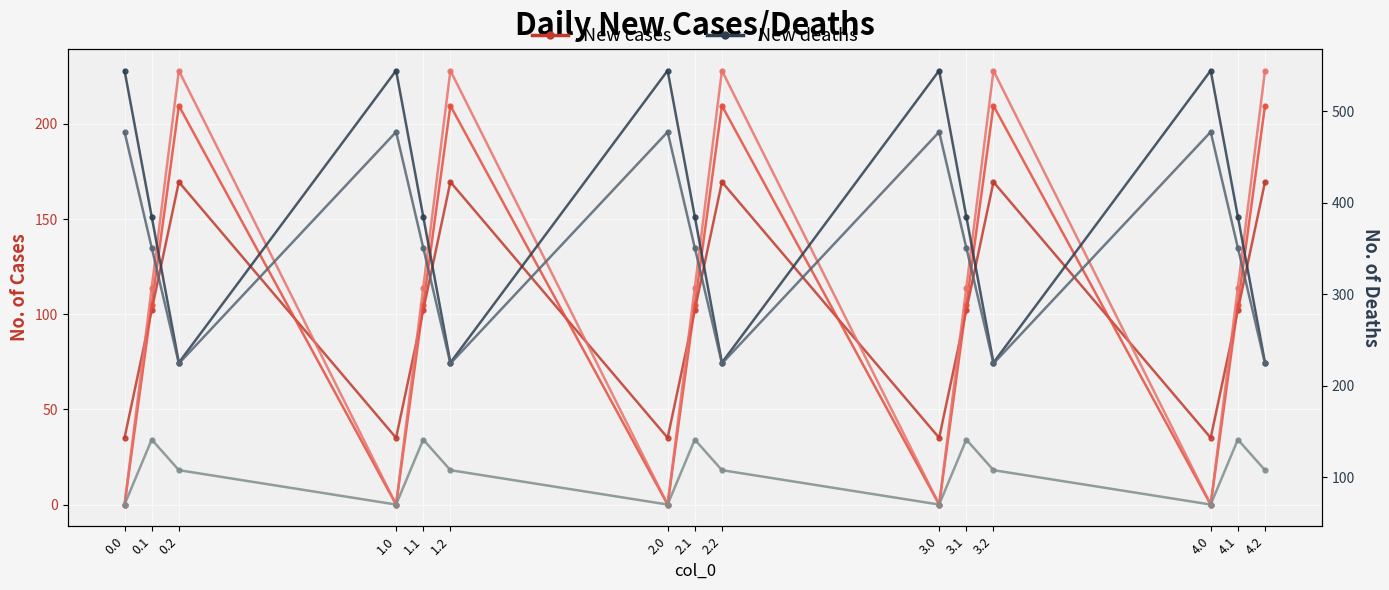

Reading left to right, list all the values displayed in this chart.

col_8: 0.0=35.0	0.1=102.3	0.2=169.5	1.0=35.0	1.1=102.3	1.2=169.5	2.0=35.0	2.1=102.3	2.2=169.5	3.0=35.0	3.1=102.3	3.2=169.5	4.0=35.0	4.1=102.3	4.2=169.5
col_9: 0.0=0.0	0.1=104.8	0.2=209.6	1.0=0.0	1.1=104.8	1.2=209.6	2.0=0.0	2.1=104.8	2.2=209.6	3.0=0.0	3.1=104.8	3.2=209.6	4.0=0.0	4.1=104.8	4.2=209.6
col_10: 0.0=0.0	0.1=114.0	0.2=228.0	1.0=0.0	1.1=114.0	1.2=228.0	2.0=0.0	2.1=114.0	2.2=228.0	3.0=0.0	3.1=114.0	3.2=228.0	4.0=0.0	4.1=114.0	4.2=228.0
col_11: 0.0=544.3	0.1=384.7	0.2=225.2	1.0=544.3	1.1=384.7	1.2=225.2	2.0=544.3	2.1=384.7	2.2=225.2	3.0=544.3	3.1=384.7	3.2=225.2	4.0=544.3	4.1=384.7	4.2=225.2
col_12: 0.0=477.2	0.1=350.8	0.2=224.3	1.0=477.2	1.1=350.8	1.2=224.3	2.0=477.2	2.1=350.8	2.2=224.3	3.0=477.2	3.1=350.8	3.2=224.3	4.0=477.2	4.1=350.8	4.2=224.3
col_13: 0.0=70.2	0.1=141.2	0.2=107.8	1.0=70.2	1.1=141.2	1.2=107.8	2.0=70.2	2.1=141.2	2.2=107.8	3.0=70.2	3.1=141.2	3.2=107.8	4.0=70.2	4.1=141.2	4.2=107.8